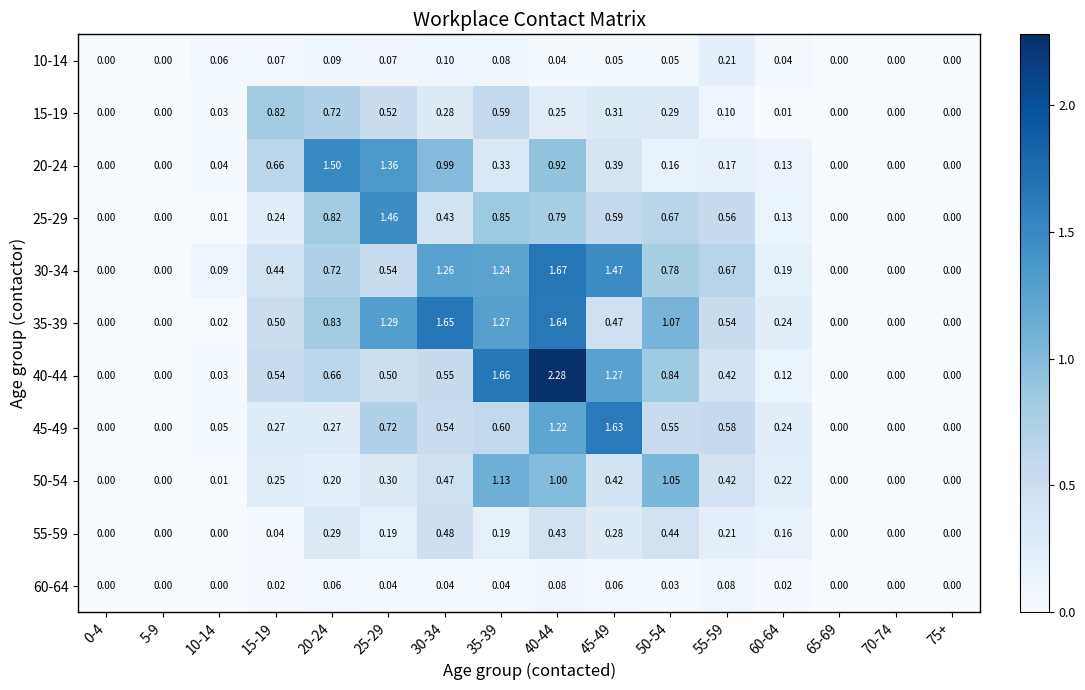

Which series has the largest total across all categories?

35-39